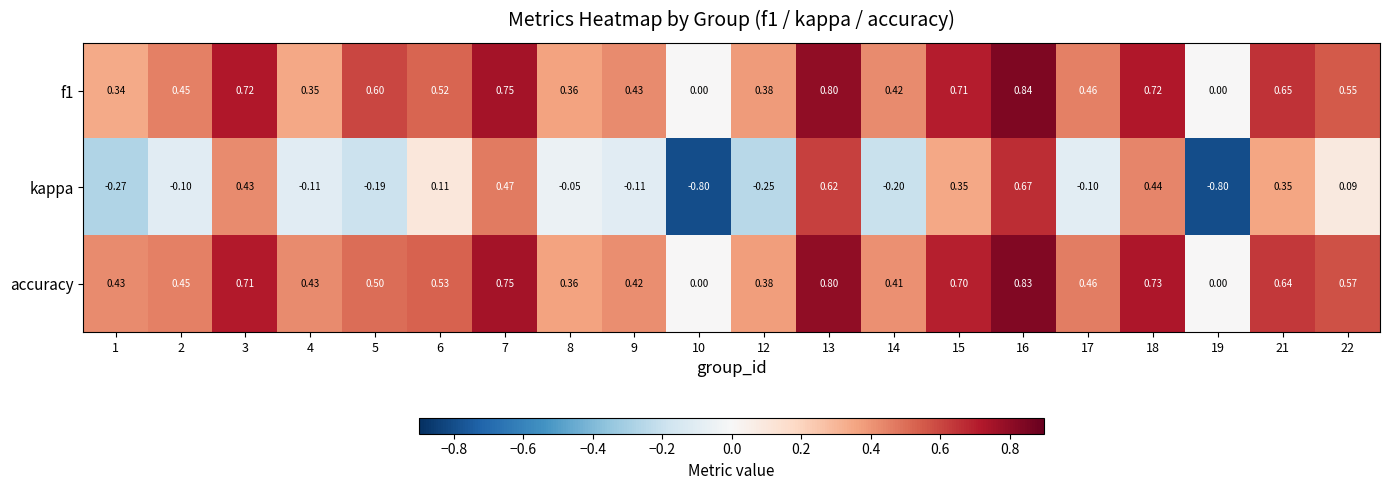

Which series has the largest total across all categories?

accuracy